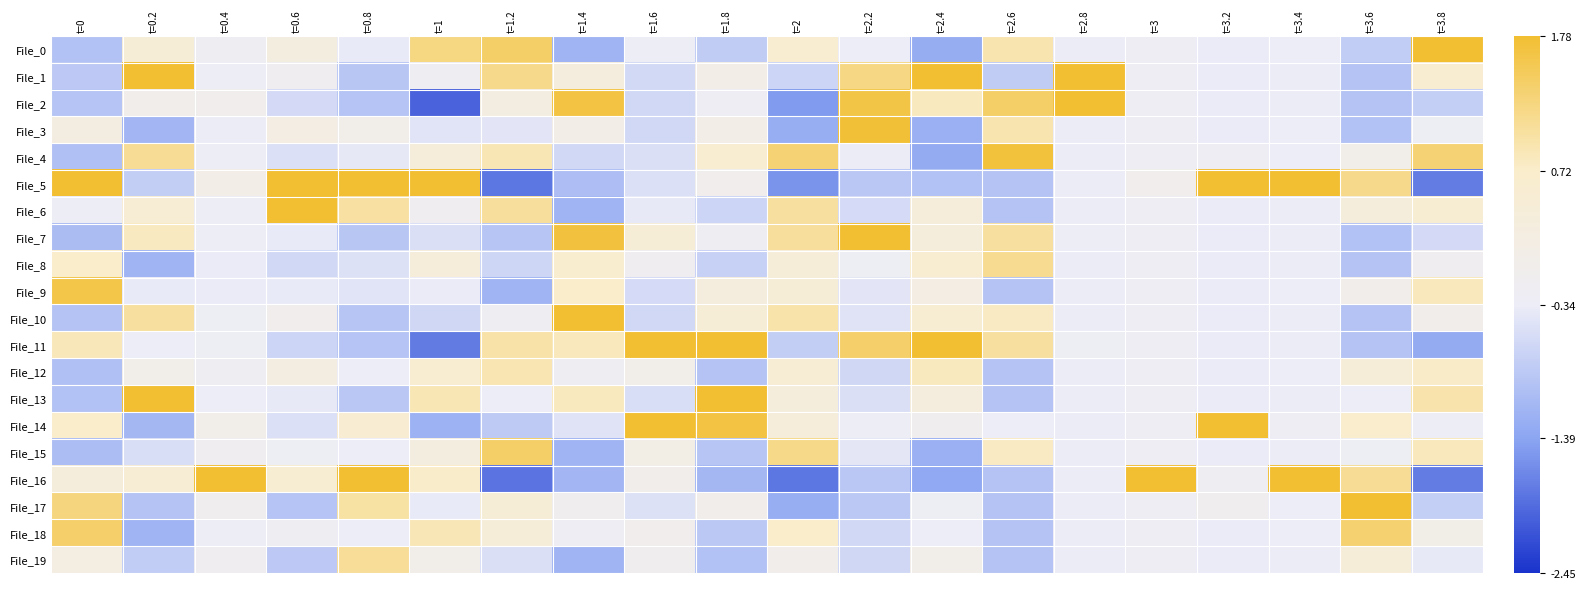

Which series changed the most between t=0.6 and t=3.6?

File_17